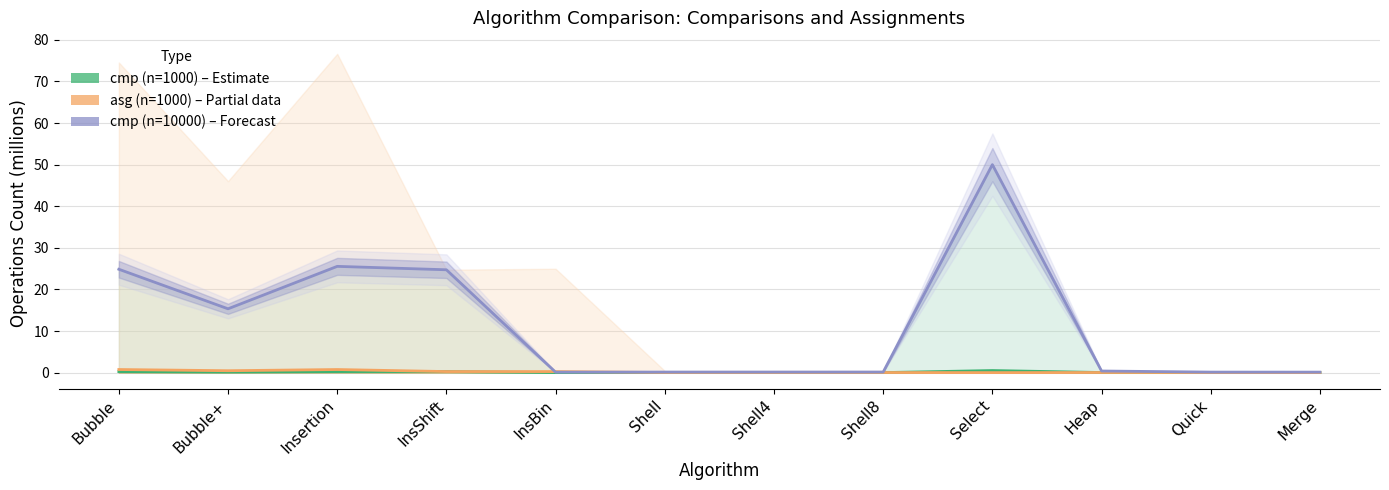

How many interior local valleys does the cmp (n=10000) series have?

2